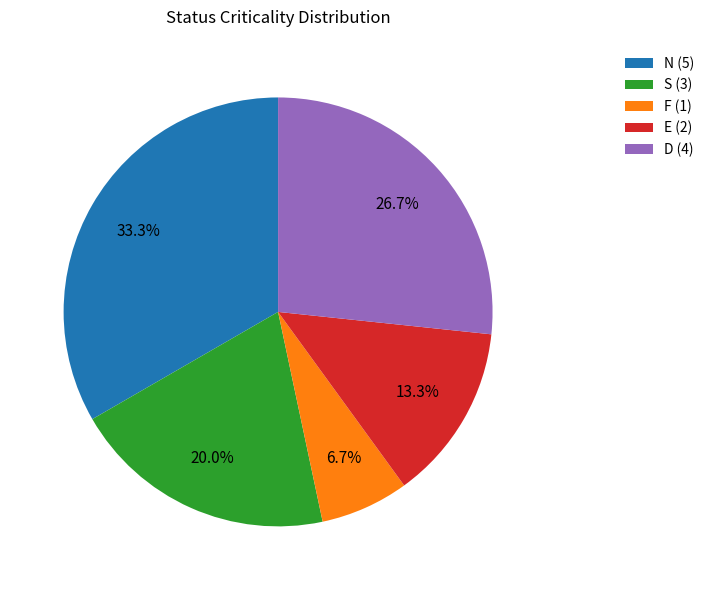

Between E and N, which is larger?

N